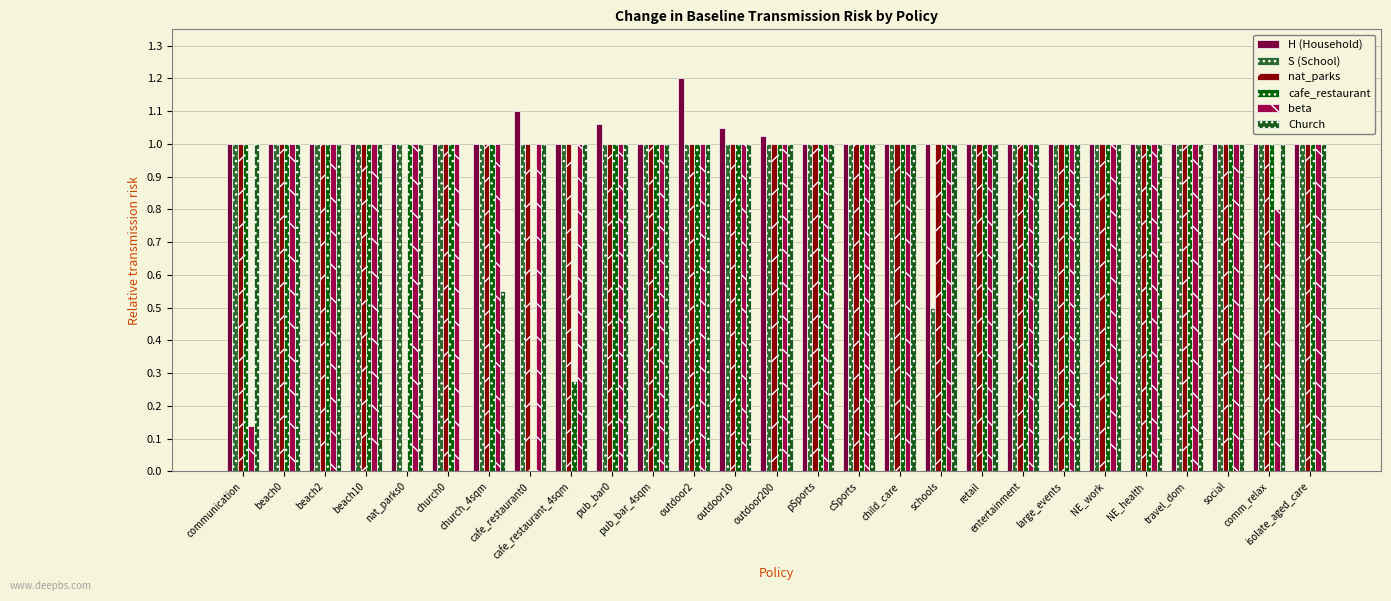

Does the chart contain stacked bars?

No